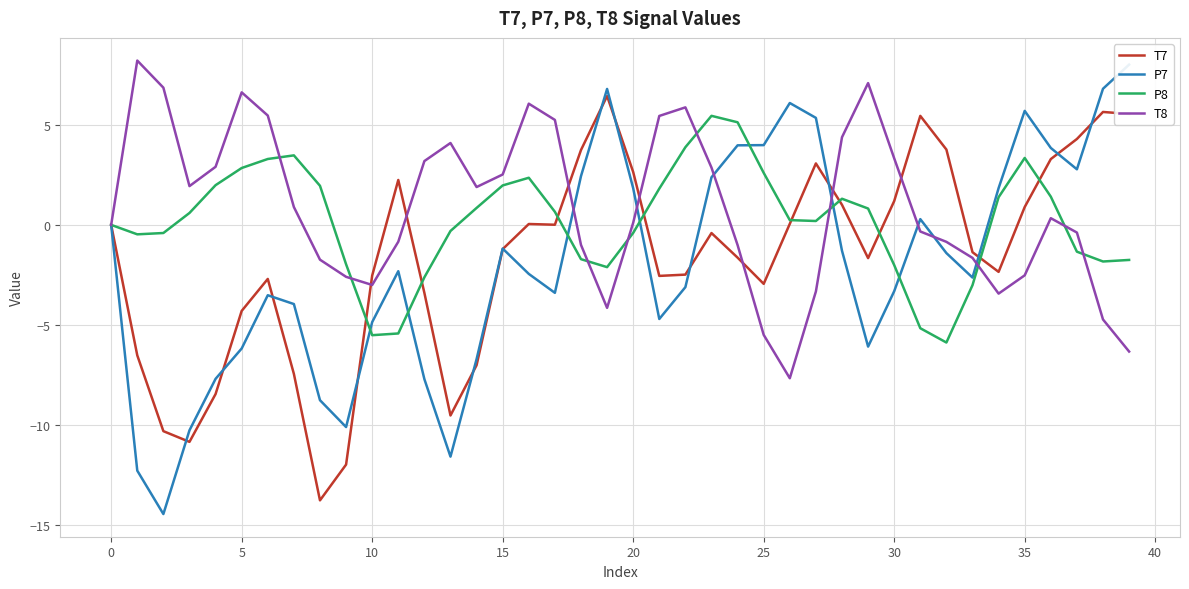

The P8 series shows 2.0 at 15. True or false?

True